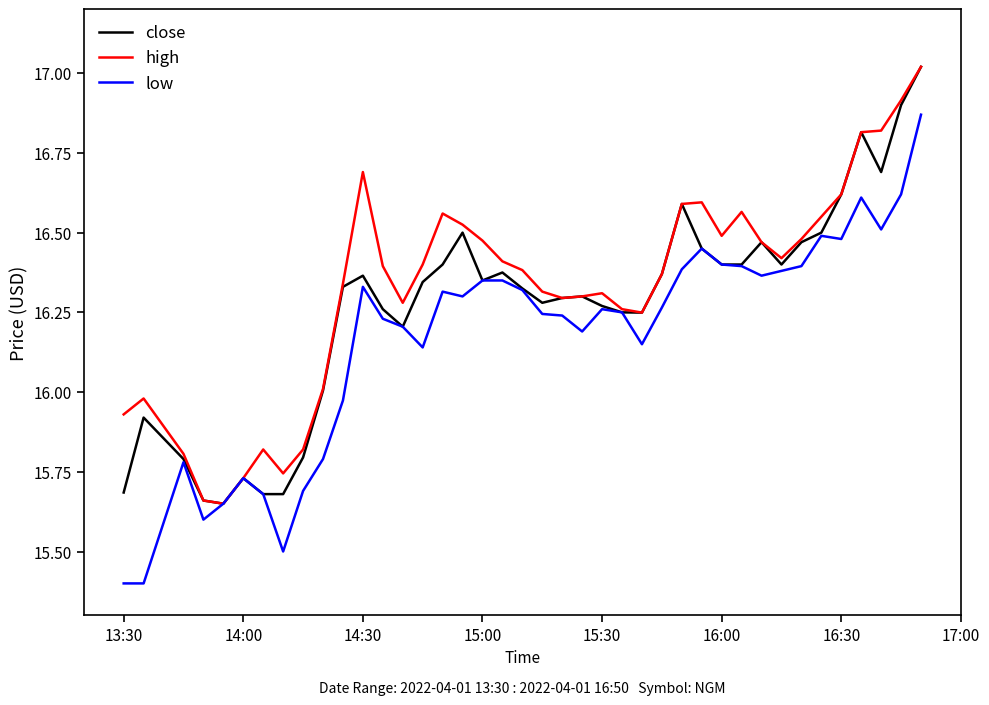

Which series has the largest range (max minus min)?

low